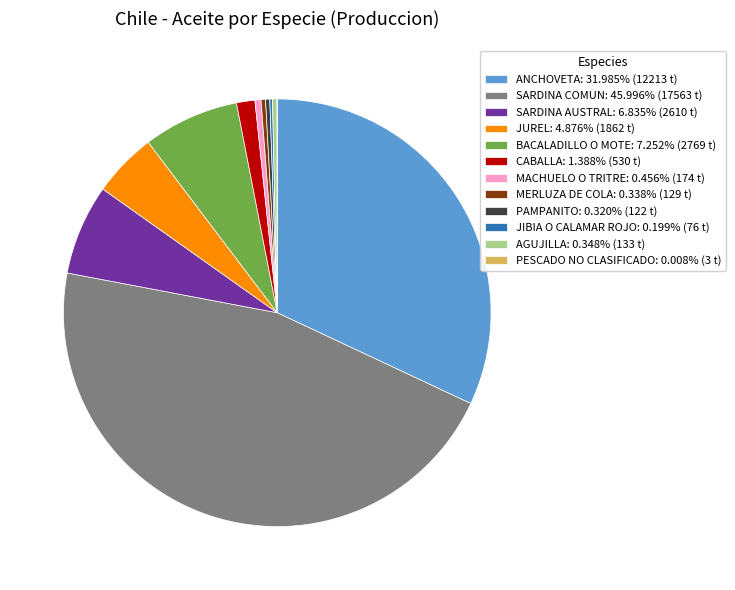

Do MACHUELO O TRITRE: 0.456% (174 t) and MERLUZA DE COLA: 0.338% (129 t) together represent more than half of the pie?

No